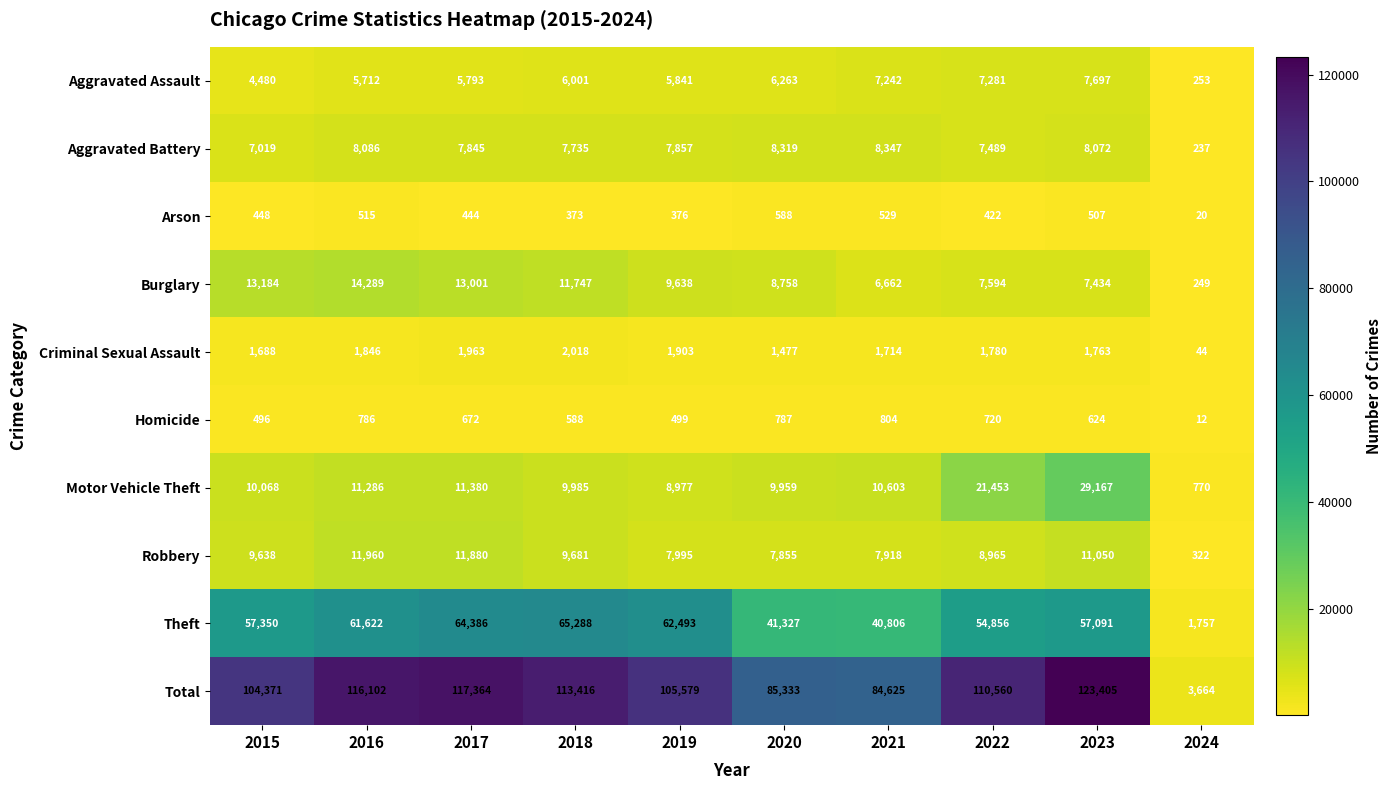

At 2019, list the series in order from largest to smallest.

Total, Theft, Burglary, Motor Vehicle Theft, Robbery, Aggravated Battery, Aggravated Assault, Criminal Sexual Assault, Homicide, Arson